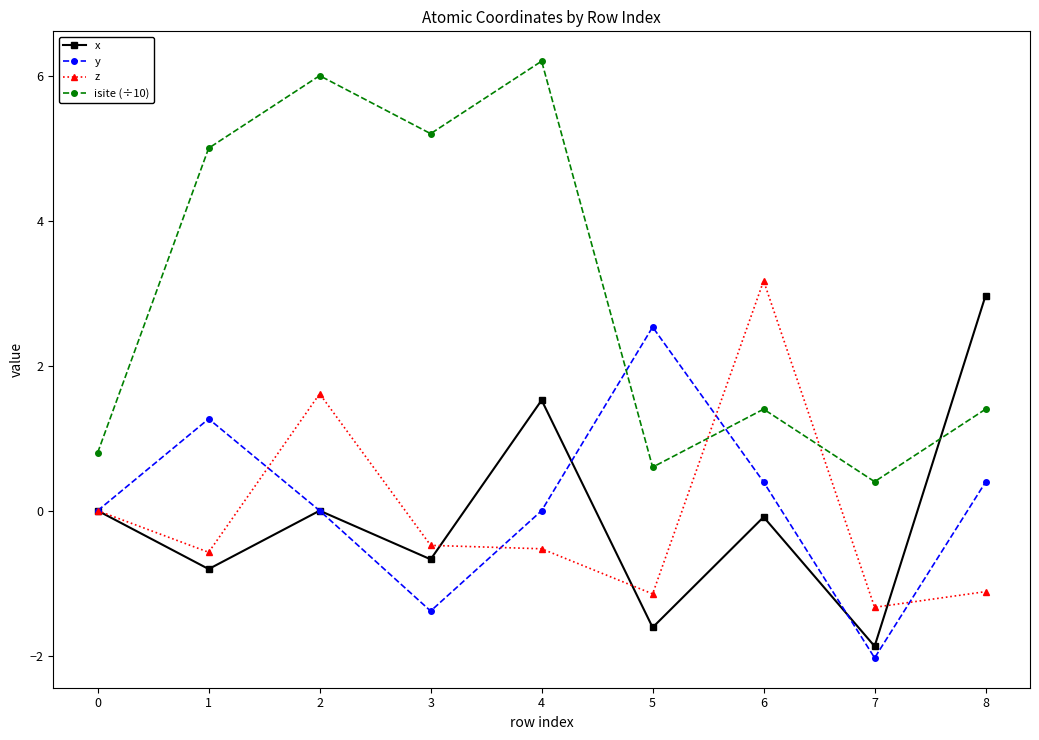

What is the total value across all series at 3?

2.7